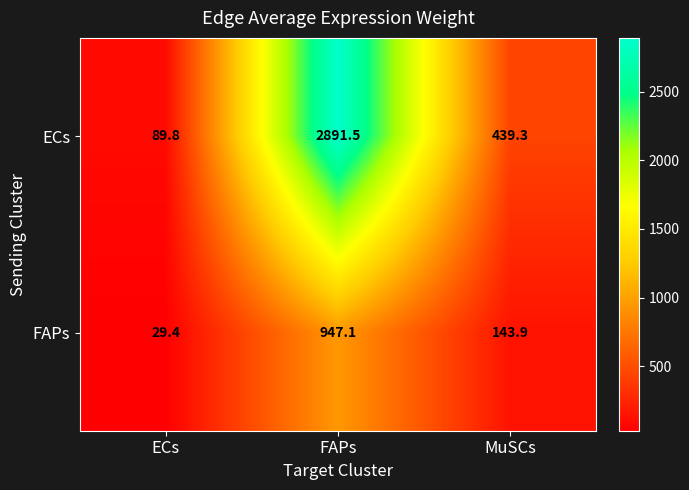

At how many categories does at least one series exceed 1159?

1